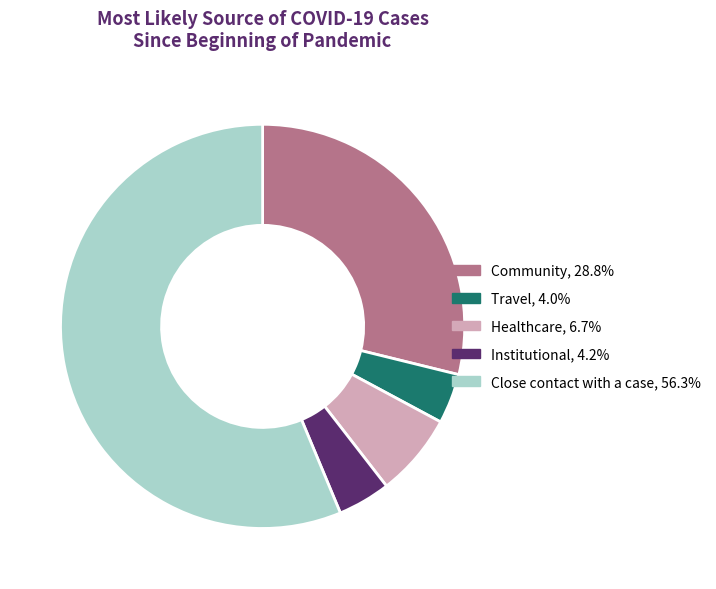

Does Institutional, 4.2% account for over 50% of the chart?

No